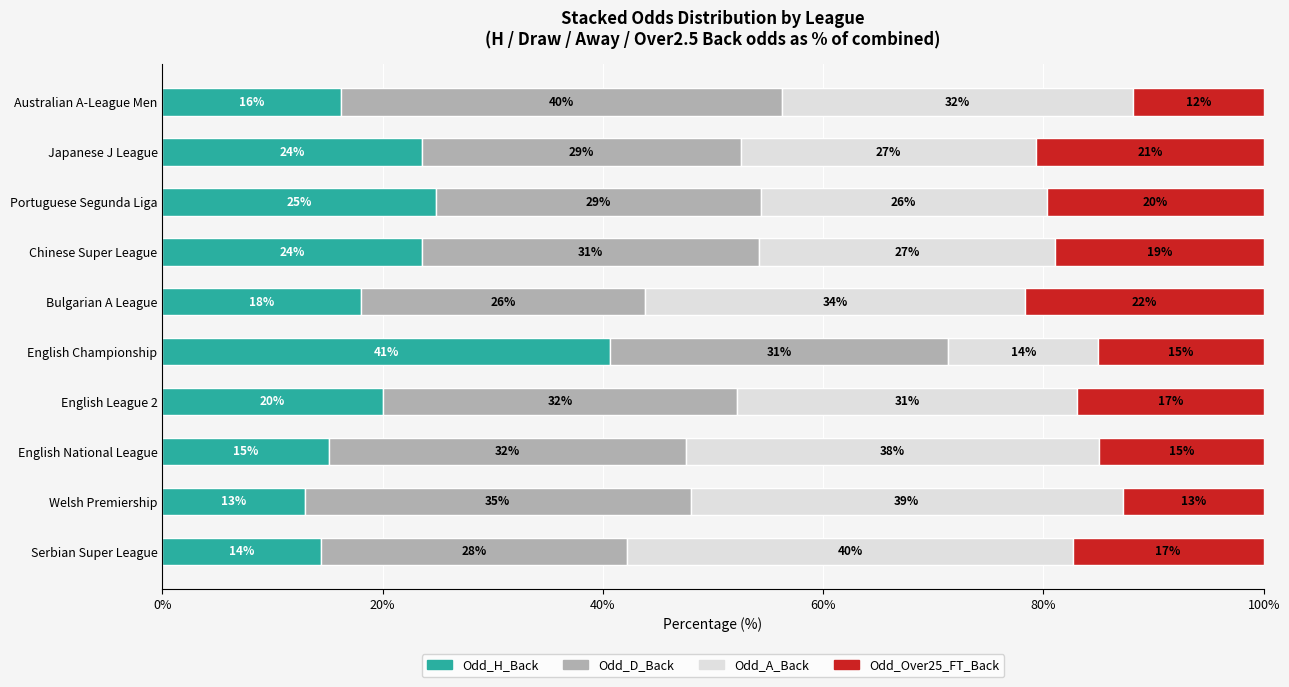

At which label does Odd_H_Back reach its minimum?

Welsh Premiership